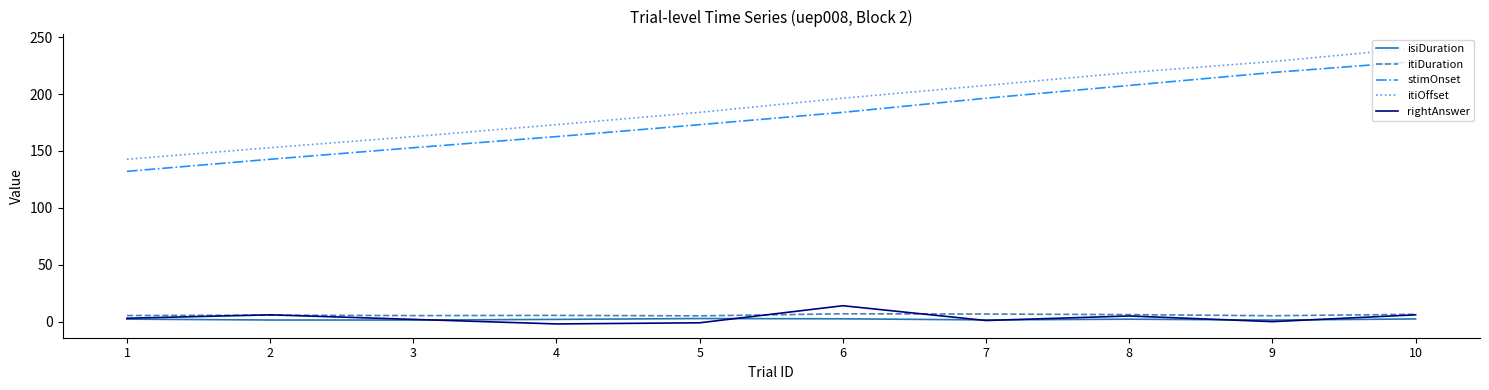

True or false: isiDuration and stimOnset intersect in this chart.

False